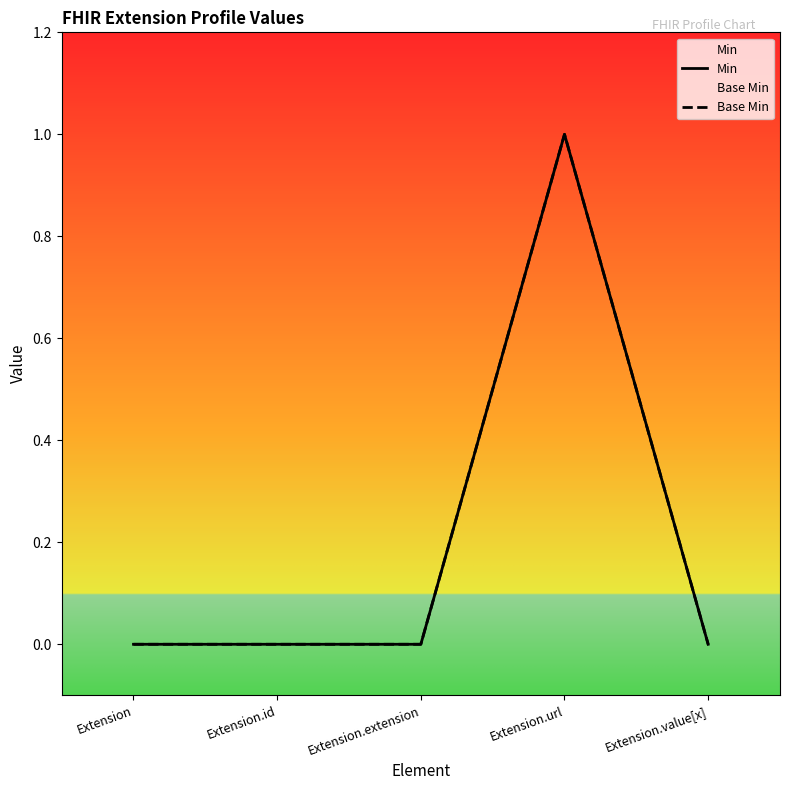

Is it true that Min equals 0 at Extension.extension?

True